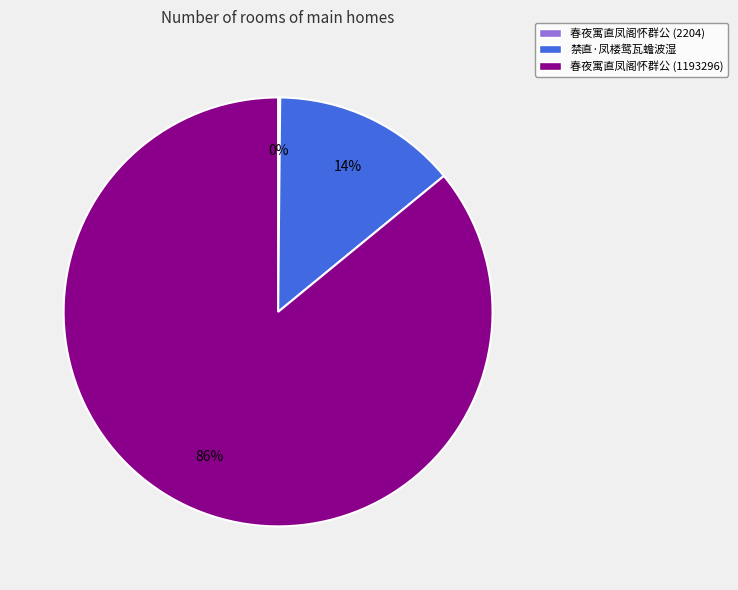

To the nearest percent, what portion does 春夜寓直凤阁怀群公 (1193296) represent?

86%